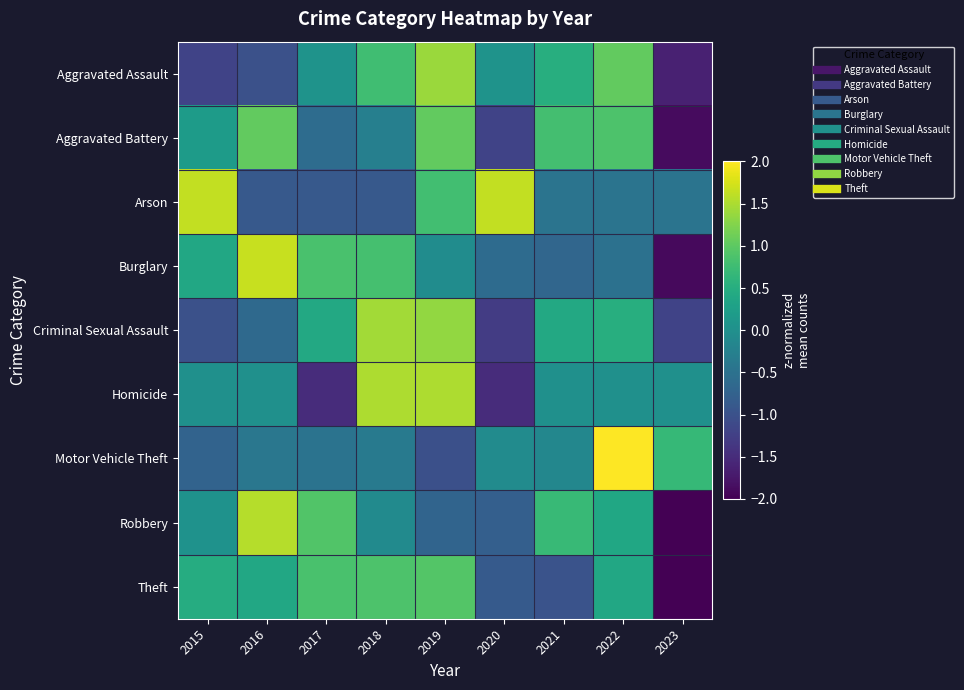

Reading left to right, what are all the values shown in this chart?

Aggravated Assault: 2015=-1.2	2016=-1.0	2017=0.1	2018=0.8	2019=1.4	2020=0.1	2021=0.5	2022=1.0	2023=-1.6
Aggravated Battery: 2015=0.2	2016=1.0	2017=-0.6	2018=-0.3	2019=1.0	2020=-1.2	2021=0.8	2022=0.9	2023=-1.9
Arson: 2015=1.6	2016=-0.9	2017=-0.9	2018=-0.9	2019=0.8	2020=1.6	2021=-0.5	2022=-0.5	2023=-0.5
Burglary: 2015=0.4	2016=1.7	2017=0.8	2018=0.8	2019=-0.1	2020=-0.6	2021=-0.7	2022=-0.5	2023=-1.9
Criminal Sexual Assault: 2015=-1.0	2016=-0.6	2017=0.4	2018=1.4	2019=1.4	2020=-1.3	2021=0.4	2022=0.5	2023=-1.2
Homicide: 2015=0.0	2016=0.0	2017=-1.5	2018=1.5	2019=1.5	2020=-1.5	2021=0.0	2022=0.0	2023=0.0
Motor Vehicle Theft: 2015=-0.7	2016=-0.4	2017=-0.5	2018=-0.4	2019=-1.0	2020=-0.1	2021=-0.2	2022=2.5	2023=0.7
Robbery: 2015=0.0	2016=1.6	2017=0.9	2018=-0.1	2019=-0.7	2020=-0.8	2021=0.7	2022=0.4	2023=-2.0
Theft: 2015=0.5	2016=0.4	2017=0.9	2018=0.9	2019=0.9	2020=-0.9	2021=-1.0	2022=0.4	2023=-2.1